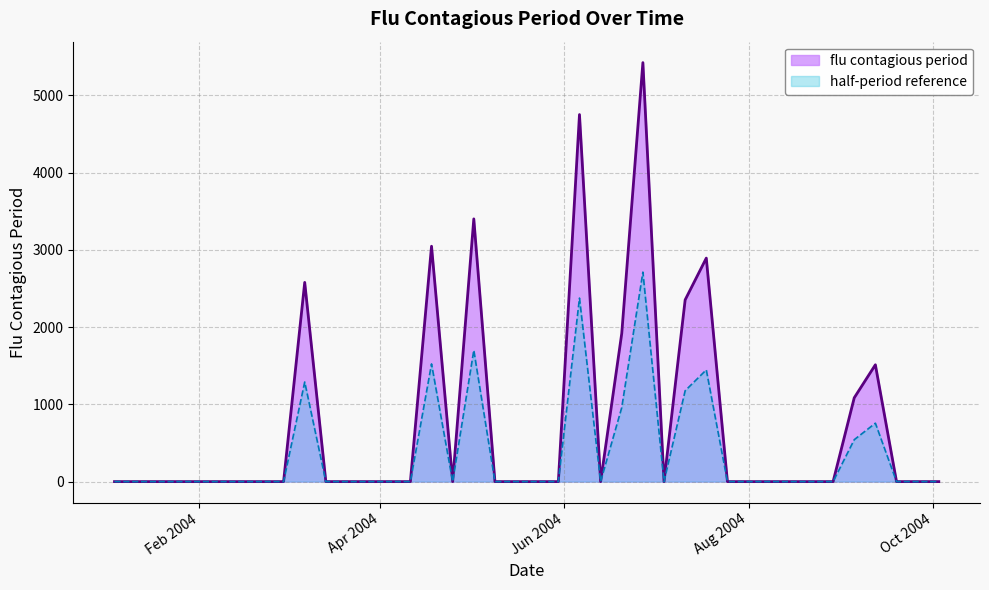

Which label corresponds to the largest value in the chart?

2004-06-27